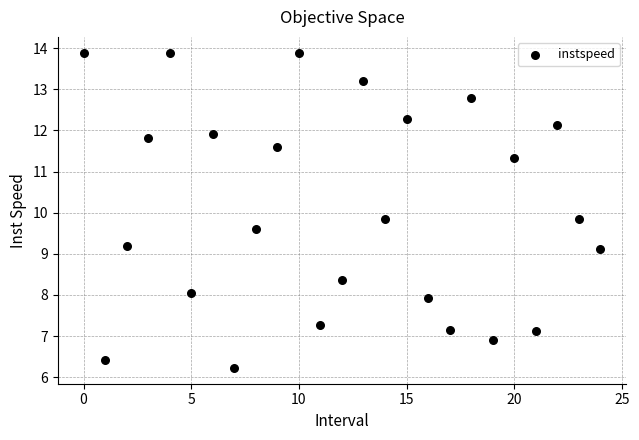

What is the range of Y values (max minus min)?

7.7